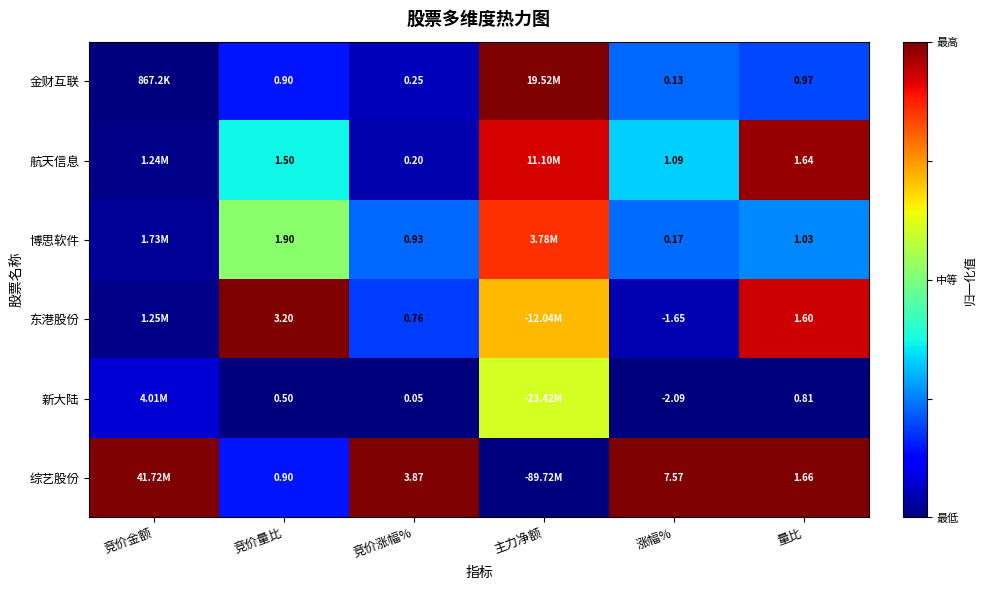

Is it true that 新大陆 equals 0.4 at 竞价涨幅%?

False